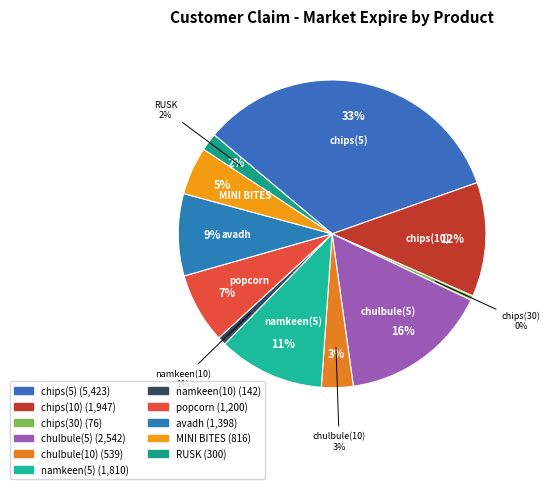

Which category has the smallest portion of the pie?

chips(30)